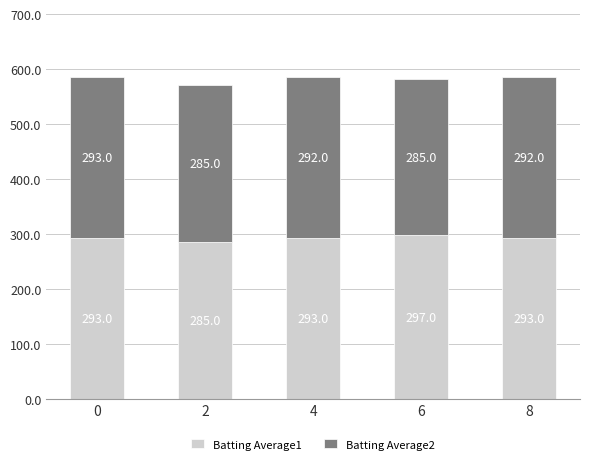

Rank the categories by Batting Average1 value from highest to lowest.

6, 0, 4, 8, 2